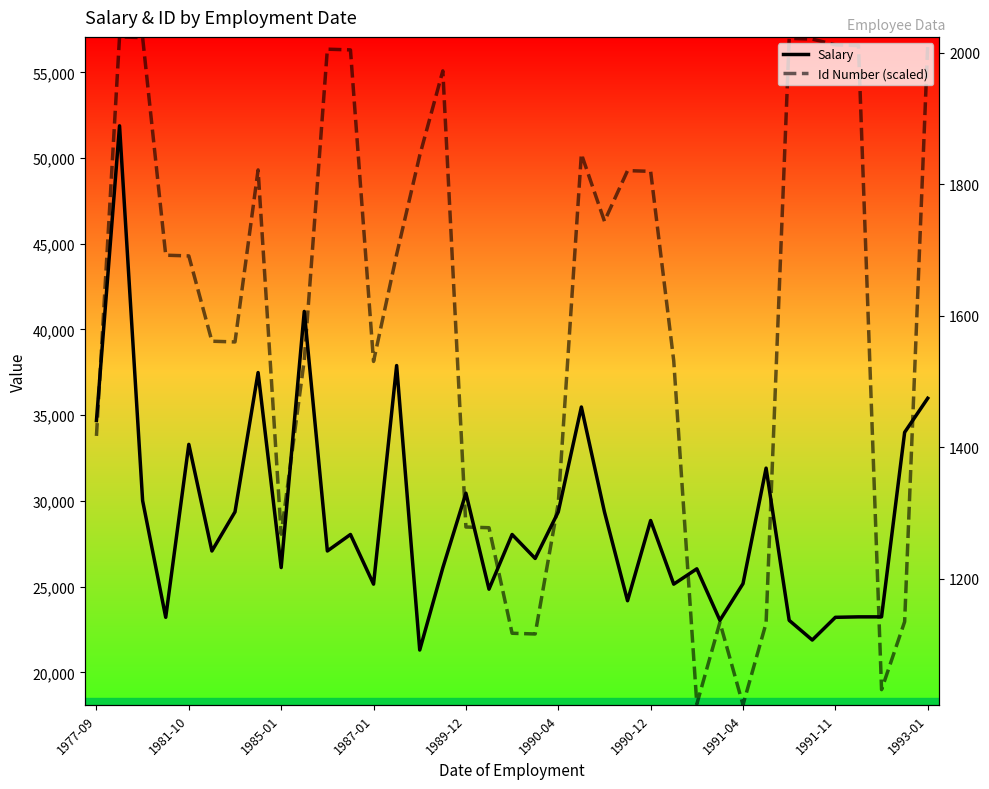

At 1987-01, list the series in order from largest to smallest.

Id Number (scaled), Salary